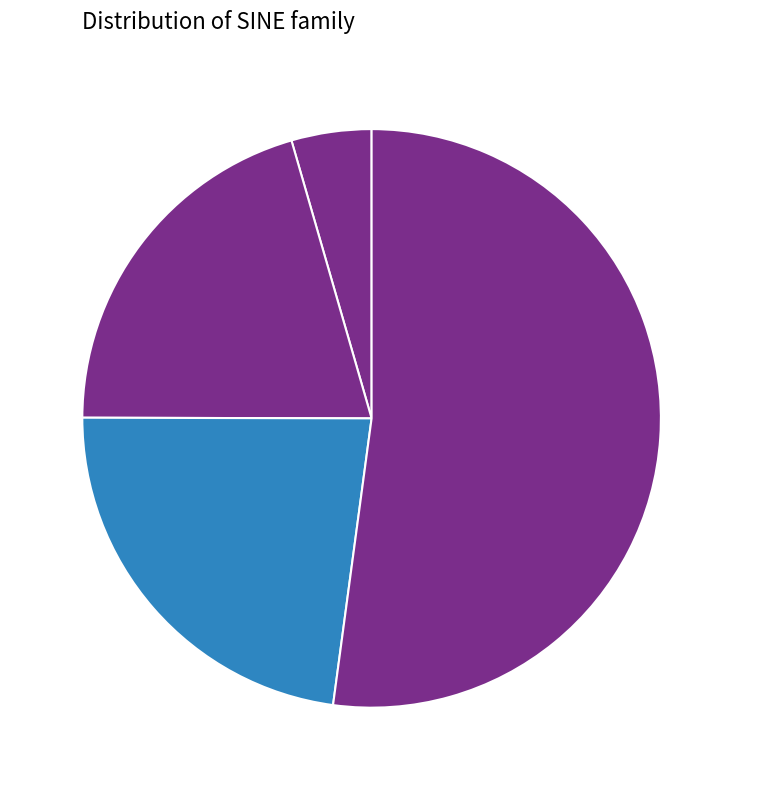

To the nearest percent, what portion does 4 represent?

23%